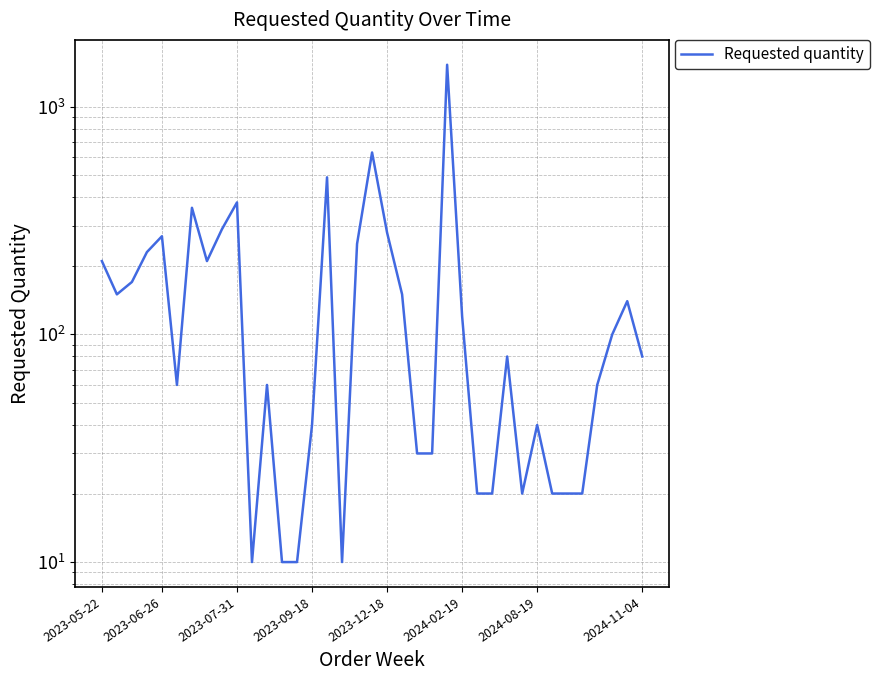

What is the value of the 3rd point from the left?

170